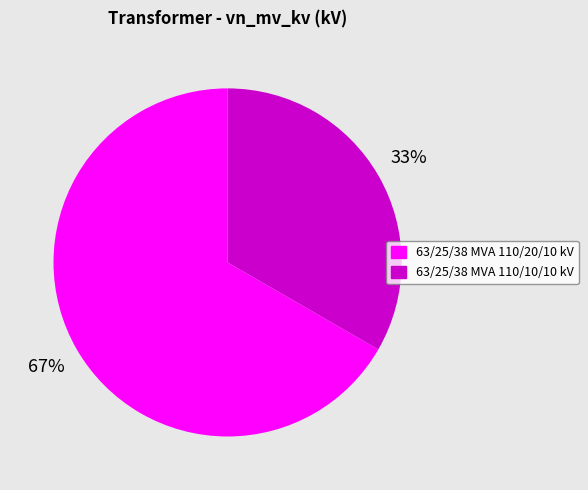

Is the sum of 63/25/38 MVA 110/20/10 kV and 63/25/38 MVA 110/10/10 kV greater than half?

Yes